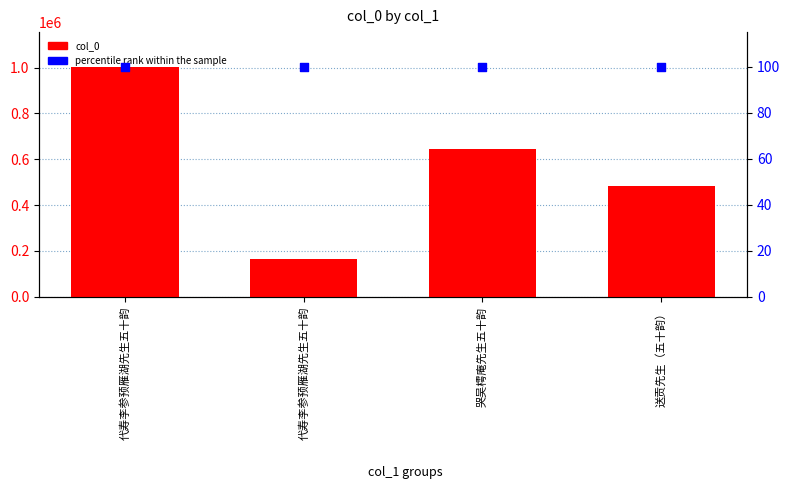

Which series reaches the minimum Y coordinate?

percentile rank within the sample